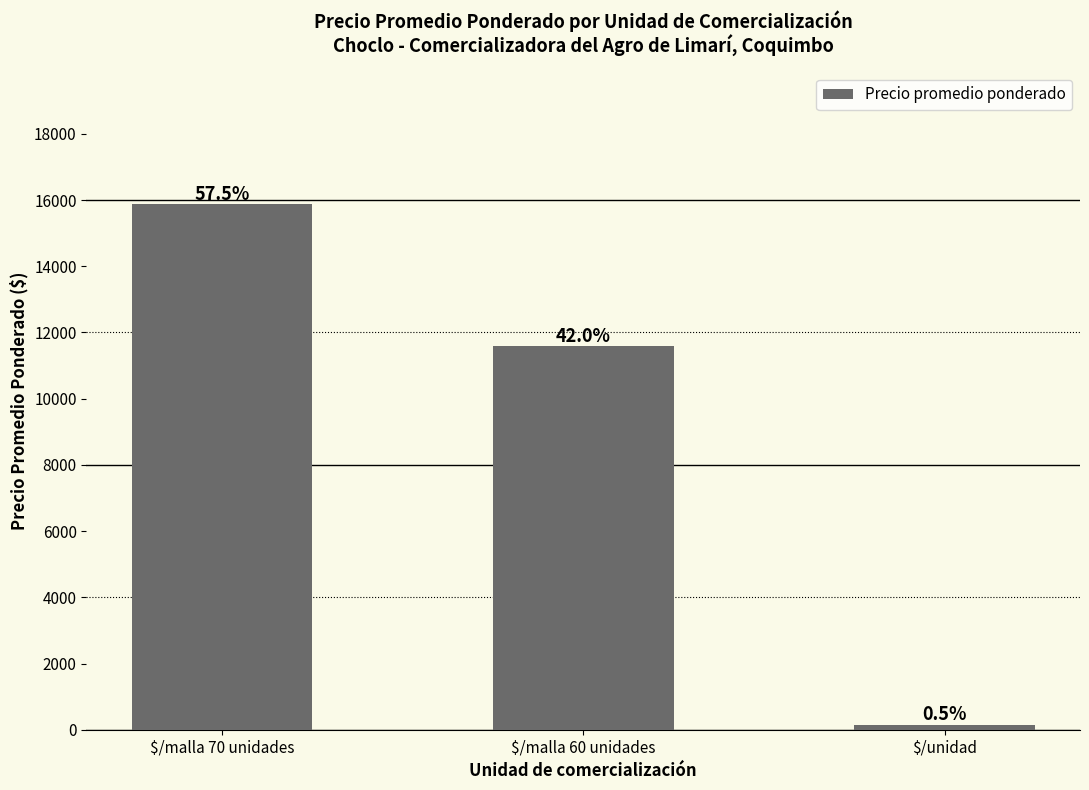

Which label corresponds to the largest value in the chart?

$/malla 70 unidades